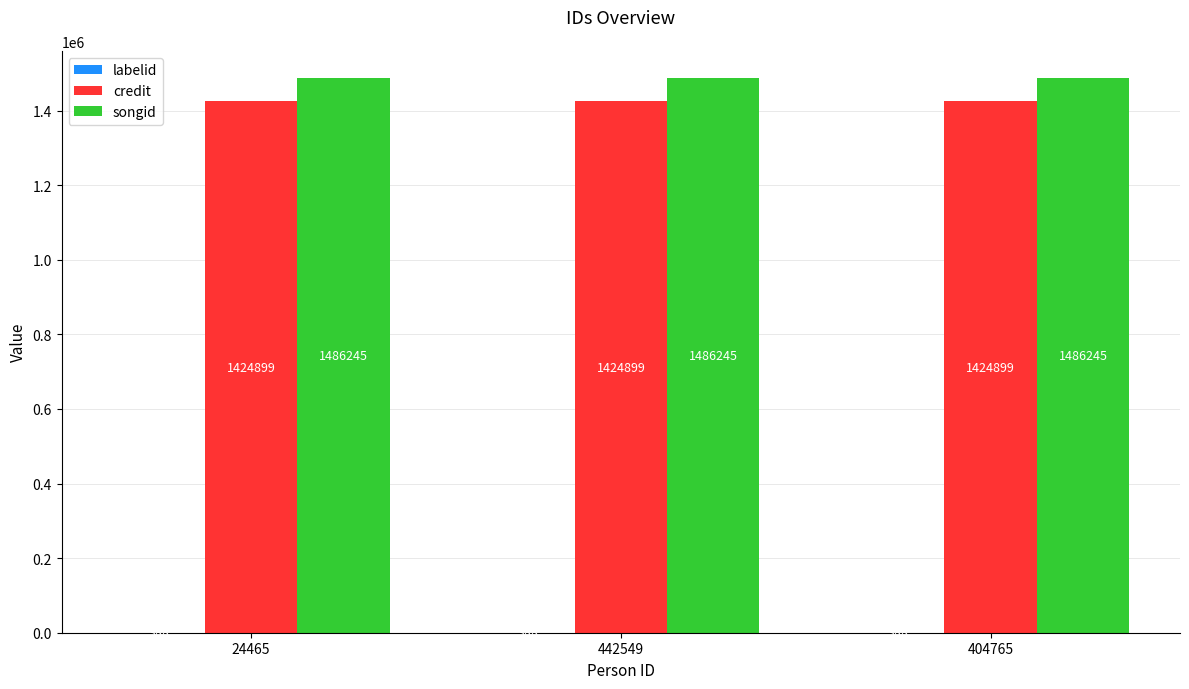

Is the value of songid at 404765 greater than the value of credit at 24465?

Yes